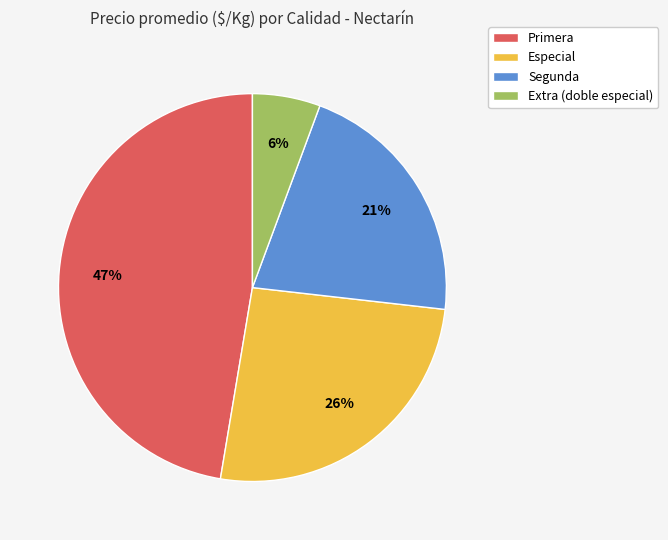

Combined, do Especial and Segunda account for over 50%?

No